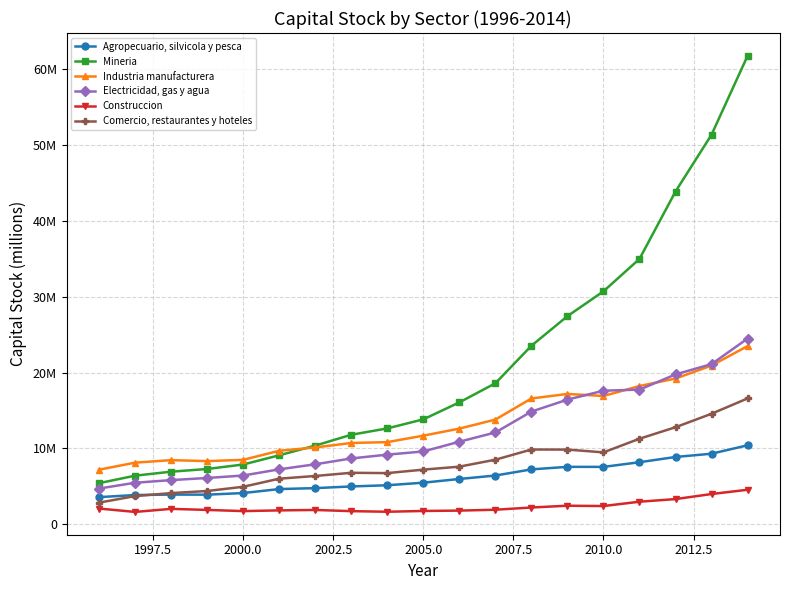

Which series has the widest spread of values?

Mineria